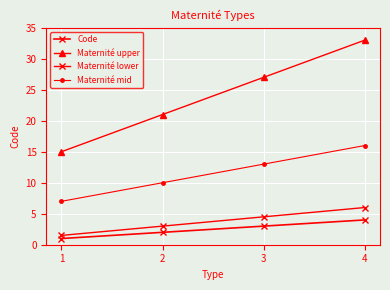

True or false: Code and Maternité mid intersect in this chart.

False